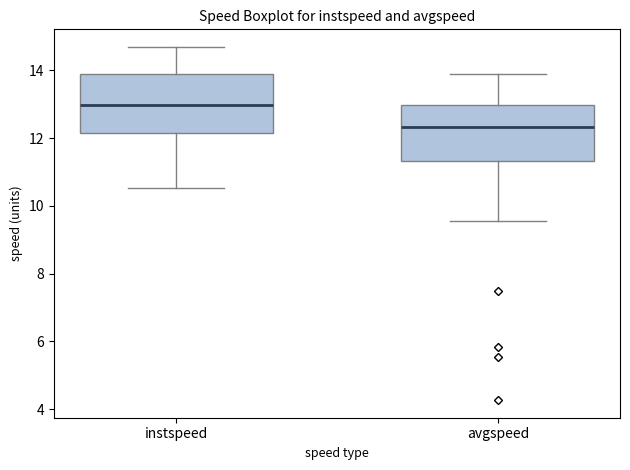

Reading left to right, read every box against the y-axis: the position of its median line, the range the box covers, and the ends of its whiskers. The values are not printed on the chart, so give them approximately, as read against the axis.

instspeed: median 13.0, box 12.2 to 13.8, whiskers 10.6 to 14.6
avgspeed: median 12.4, box 11.4 to 13.0, whiskers 9.6 to 13.8